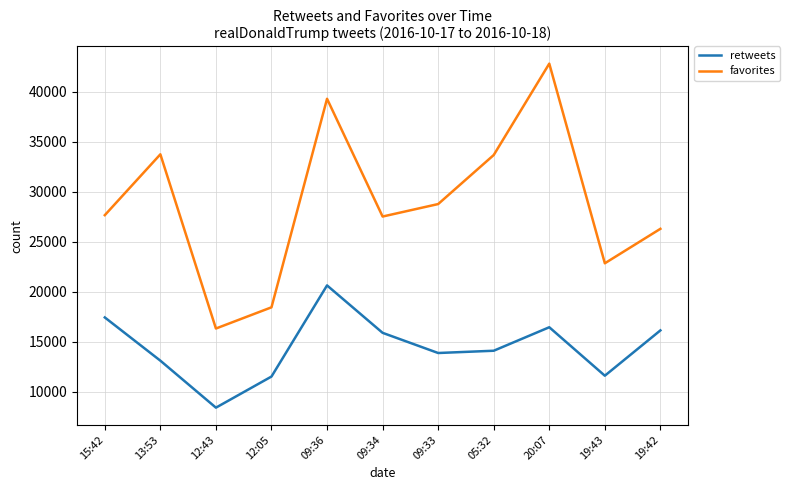

At how many categories does at least one series exceed 27072?

7